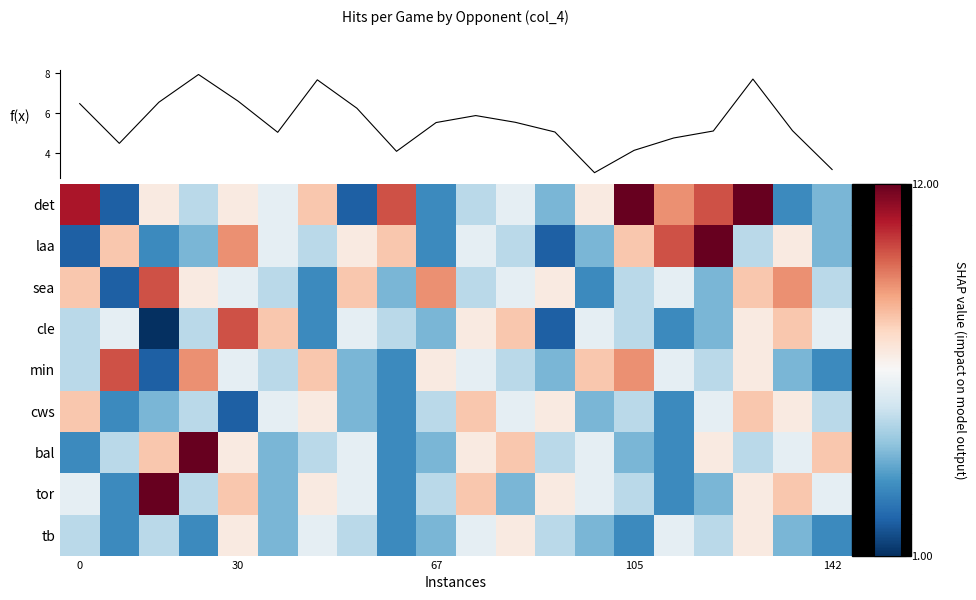

At how many categories does at least one series exceed 6?

20